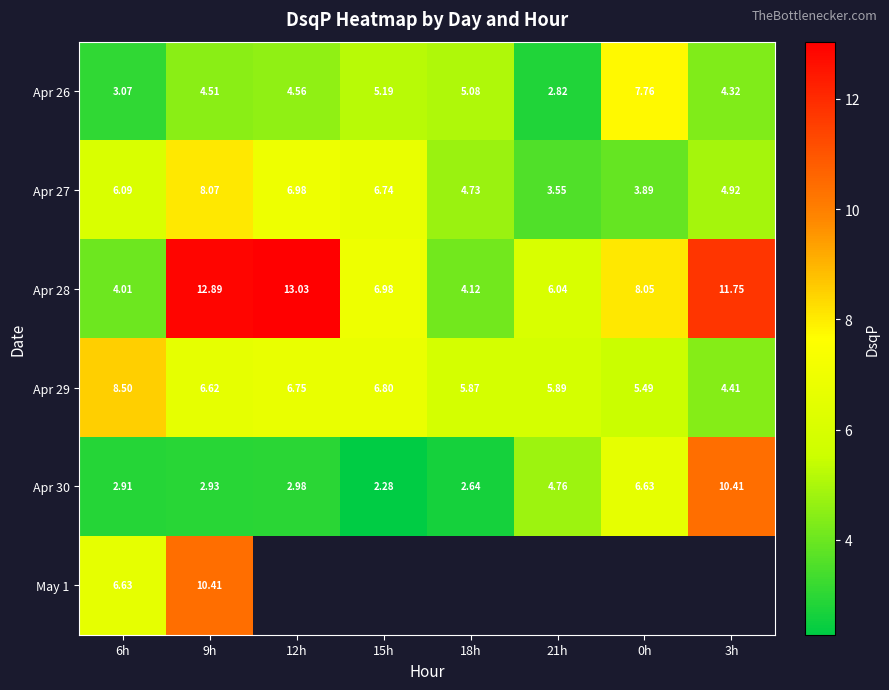

The Apr 30 series shows 1.8 at 6h. True or false?

False